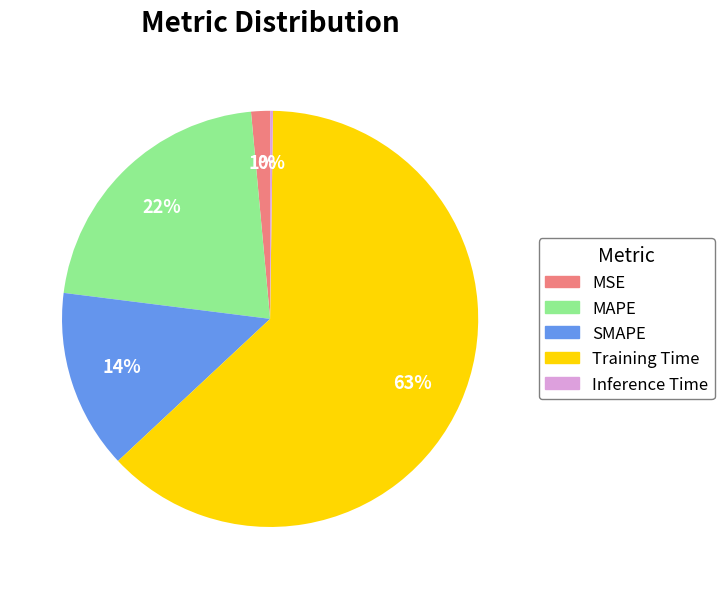

Does MSE account for over 50% of the chart?

No